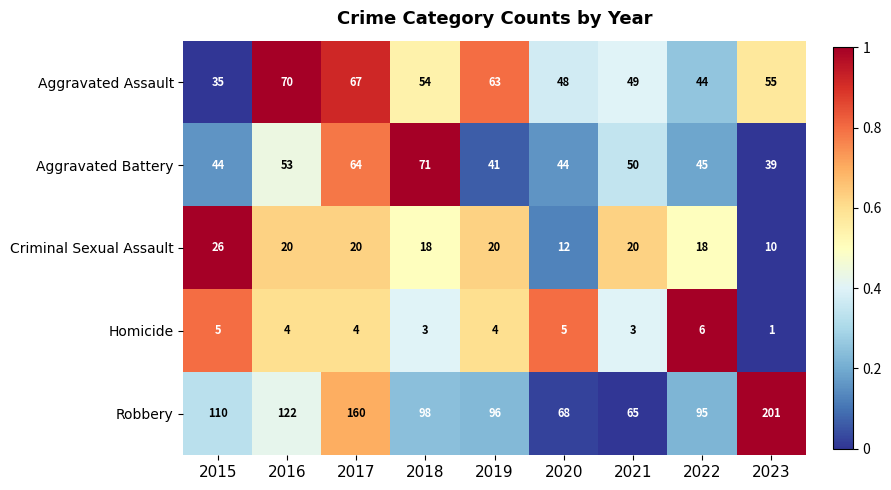

Which series changed the most between 2019 and 2023?

Robbery